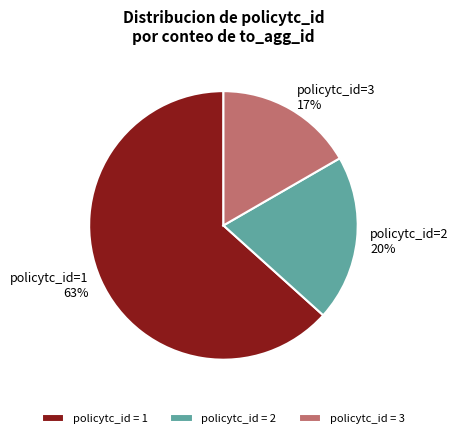

Rank the categories by value from highest to lowest.

policytc_id = 1, policytc_id = 2, policytc_id = 3